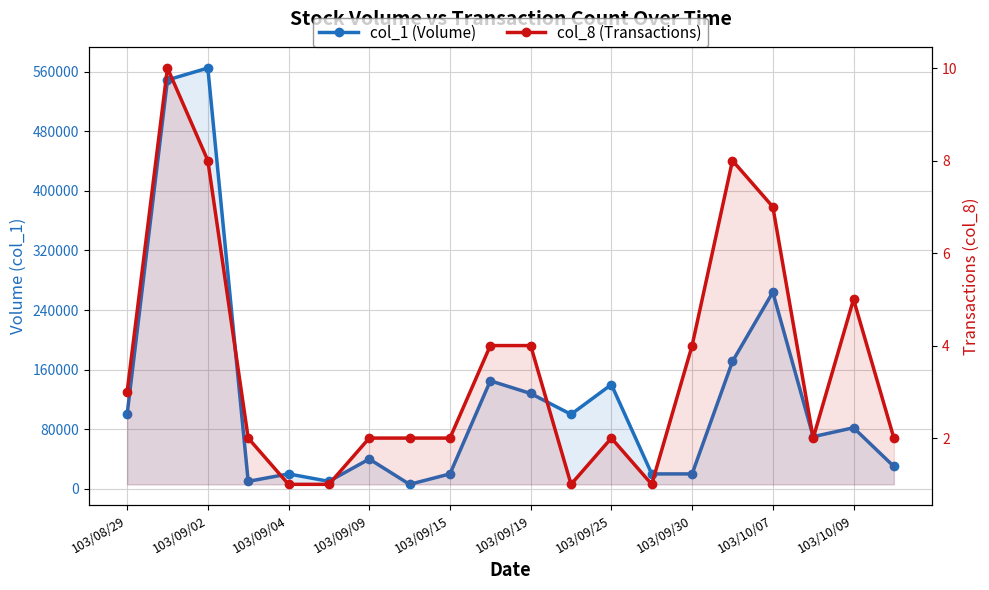

Does the chart display data point markers on the line(s)?

Yes